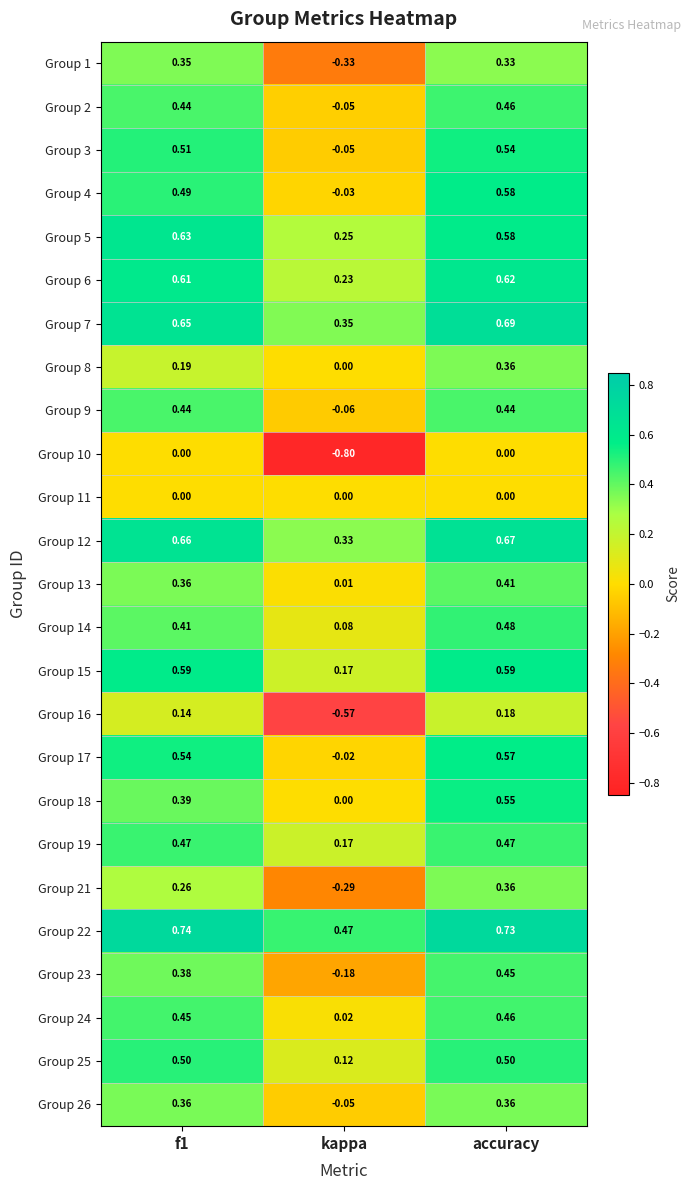

Where is Group 2 nearest to the value 0?

kappa